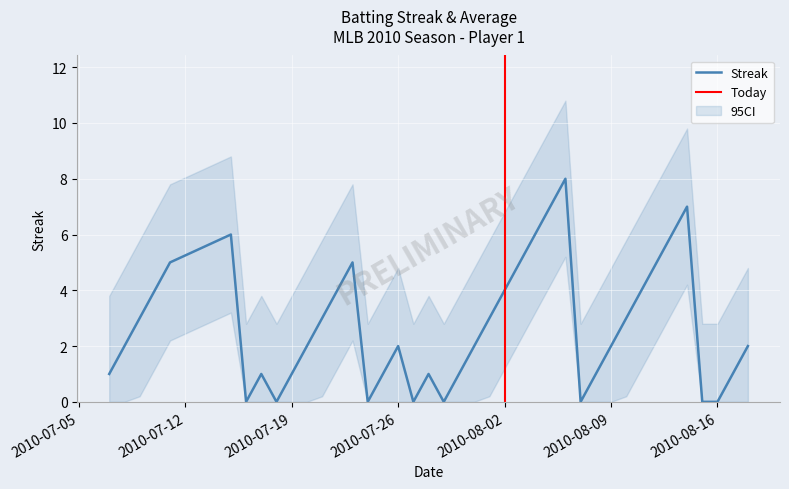

List the labels in order of value, smallest first.

2010-07-16, 2010-07-18, 2010-07-24, 2010-07-27, 2010-07-29, 2010-08-07, 2010-08-15, 2010-08-16, 2010-07-07, 2010-07-17, 2010-07-19, 2010-07-25, 2010-07-28, 2010-07-30, 2010-08-08, 2010-08-17, 2010-07-08, 2010-07-20, 2010-07-26, 2010-07-31, 2010-08-09, 2010-08-18, 2010-07-09, 2010-07-21, 2010-08-01, 2010-08-10, 2010-07-10, 2010-07-22, 2010-08-02, 2010-08-11, 2010-07-11, 2010-07-23, 2010-08-03, 2010-08-12, 2010-07-15, 2010-08-04, 2010-08-13, 2010-08-05, 2010-08-14, 2010-08-06